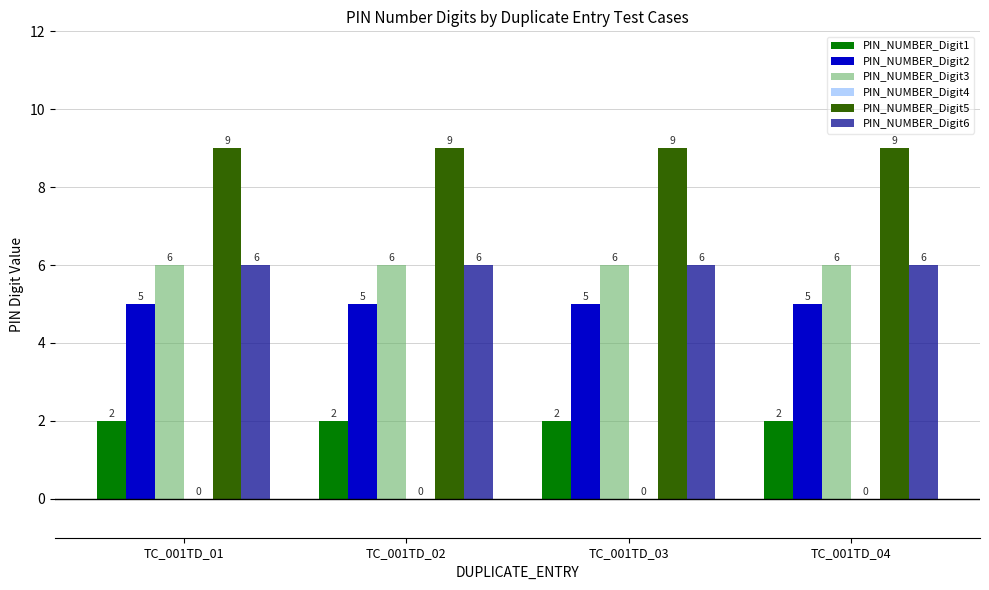

What is the sum of all PIN_NUMBER_Digit1 values?

8